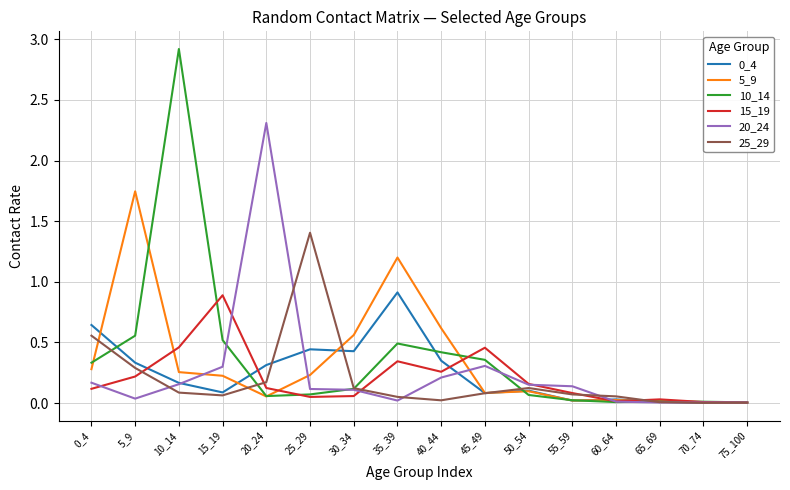

What is the total value across all series at 45_49?

1.4